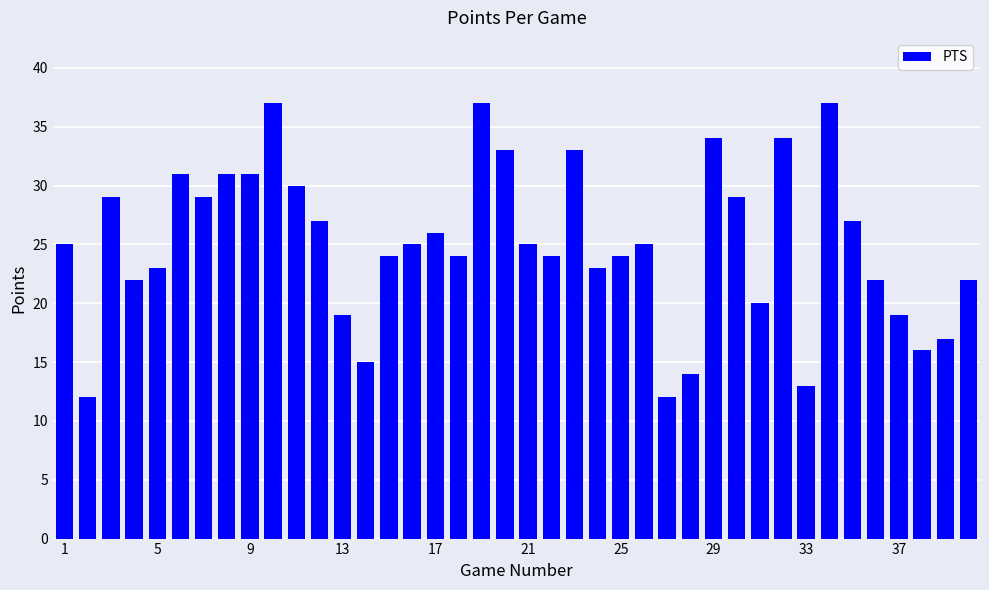

Are the bars grouped side by side (vs. stacked)?

No